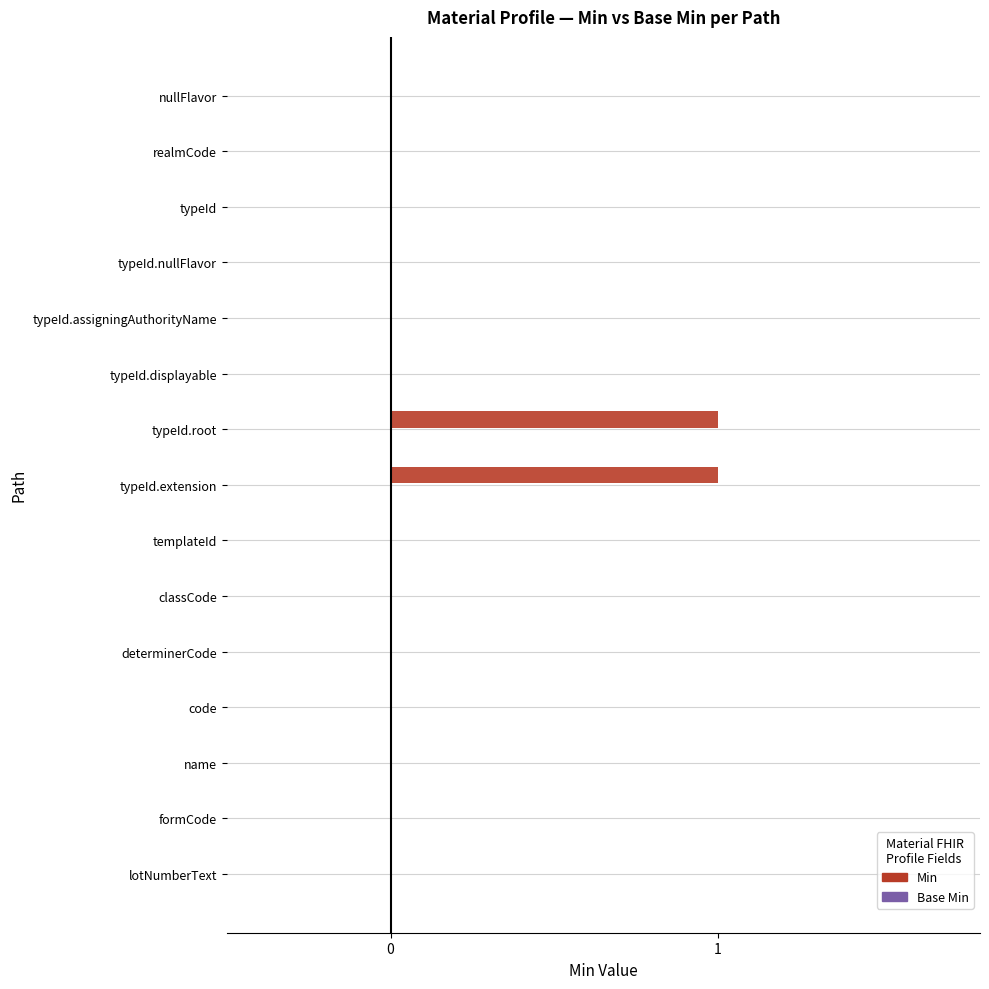

Is it true that the value at typeId.root is 0?

False